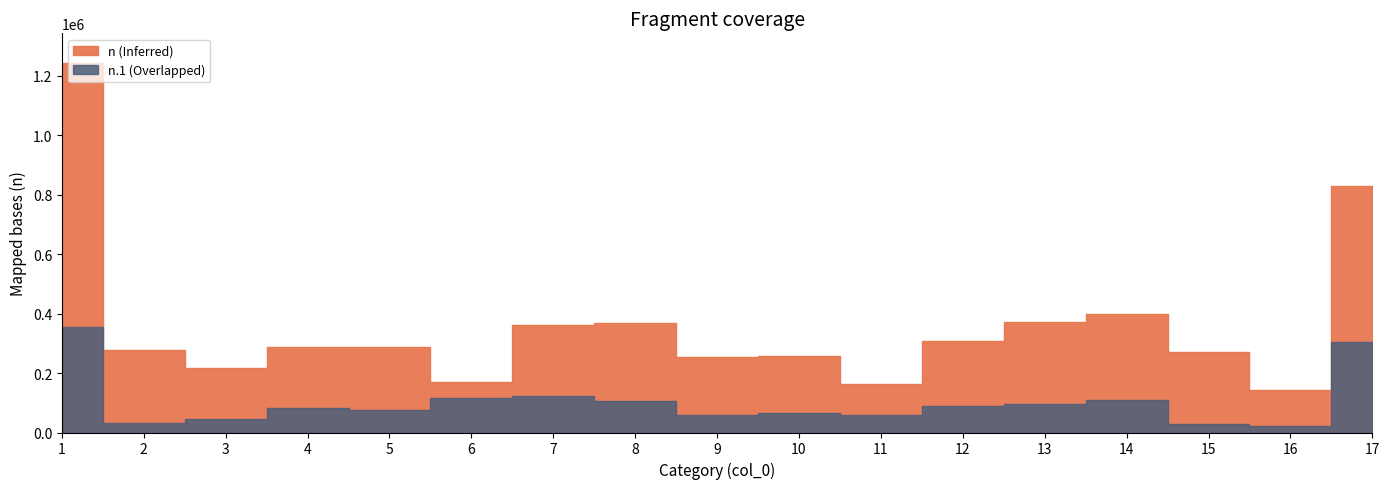

What are all the series names shown in the legend?

n, n.1